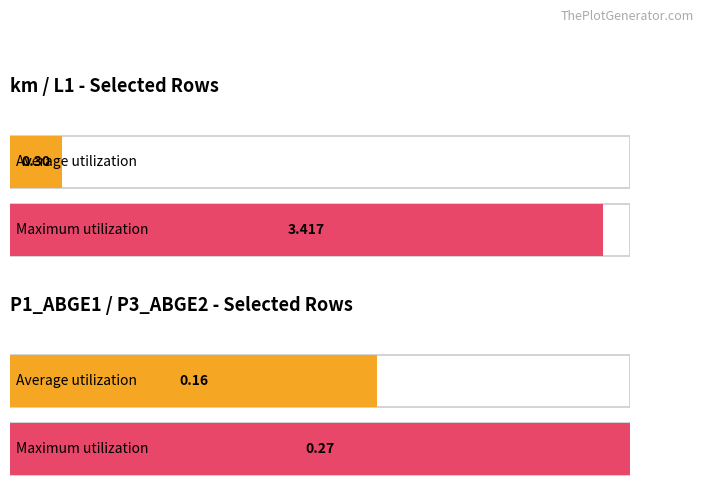

How many bars are there in each group?

2